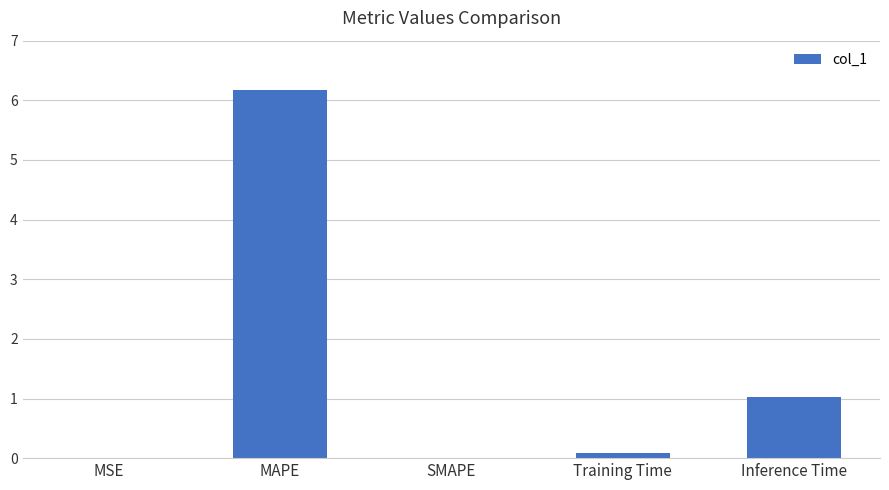

Are the bars horizontal?

No